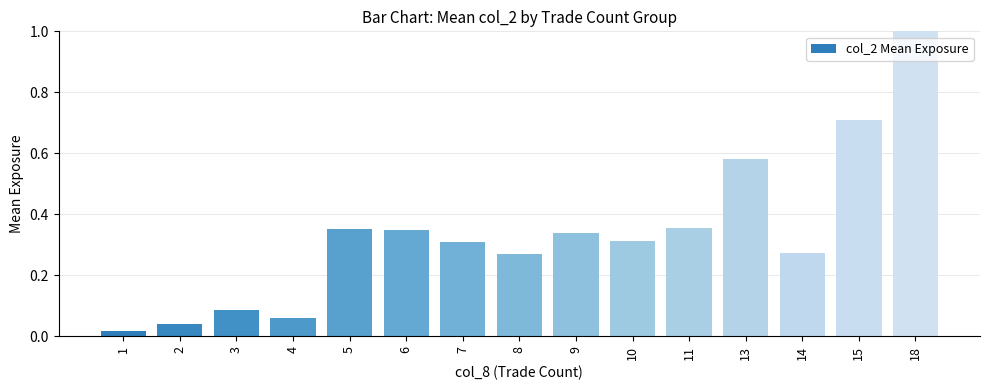

What is the difference between the maximum and minimum values?

1.0